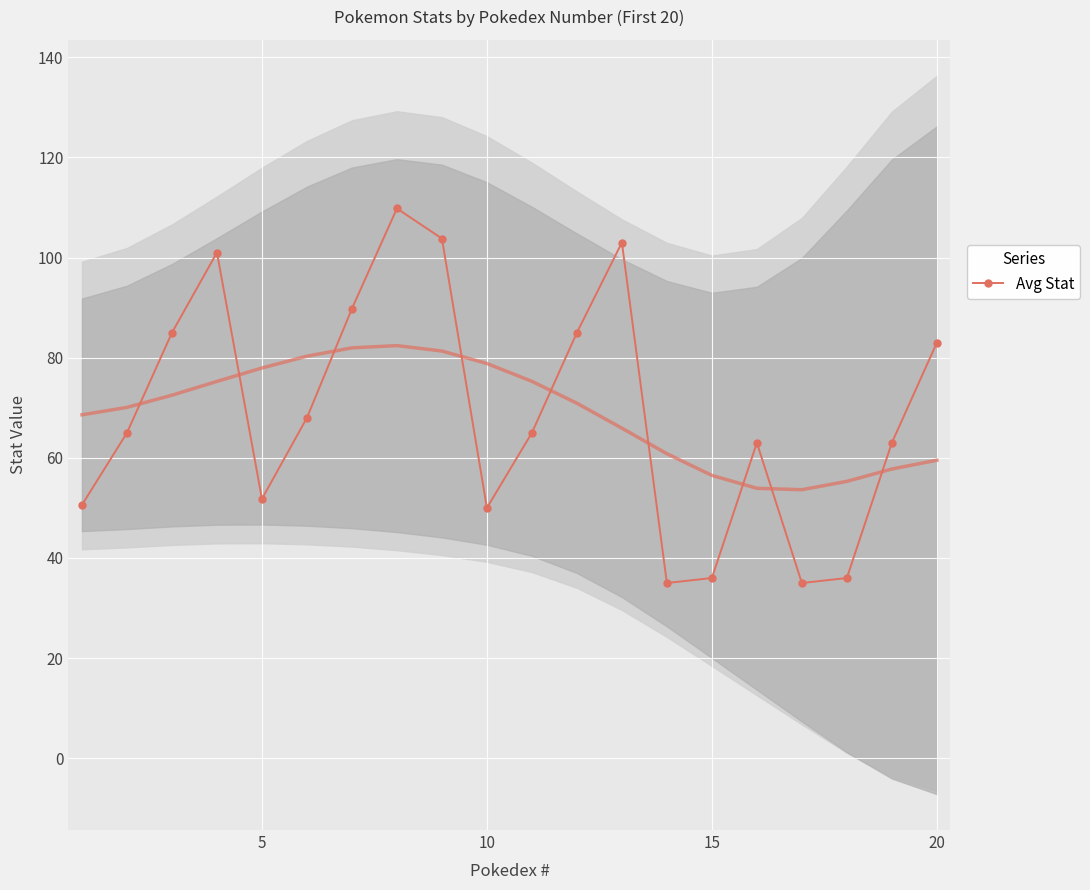

What is the difference between the maximum and minimum values?

74.8